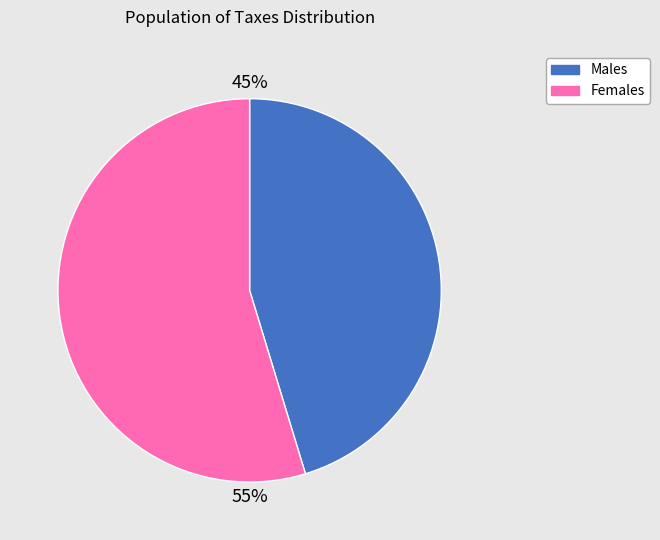

What percentage is the Females slice, to the nearest percent?

55%